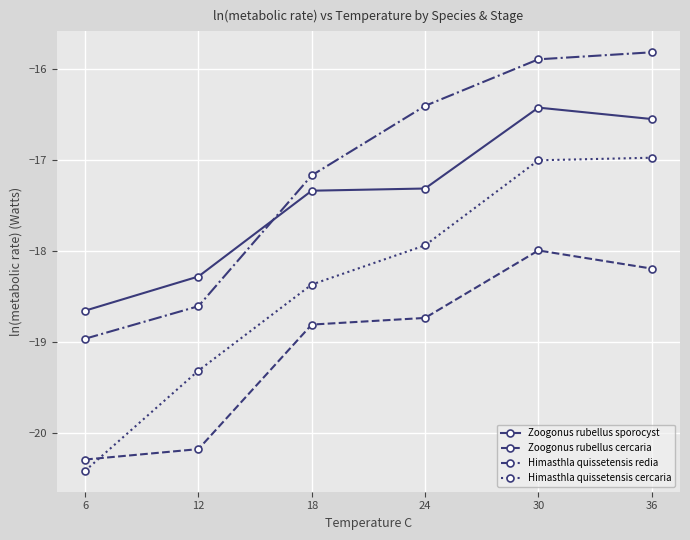

How many data points in Himasthla quissetensis redia are less than -16?

4